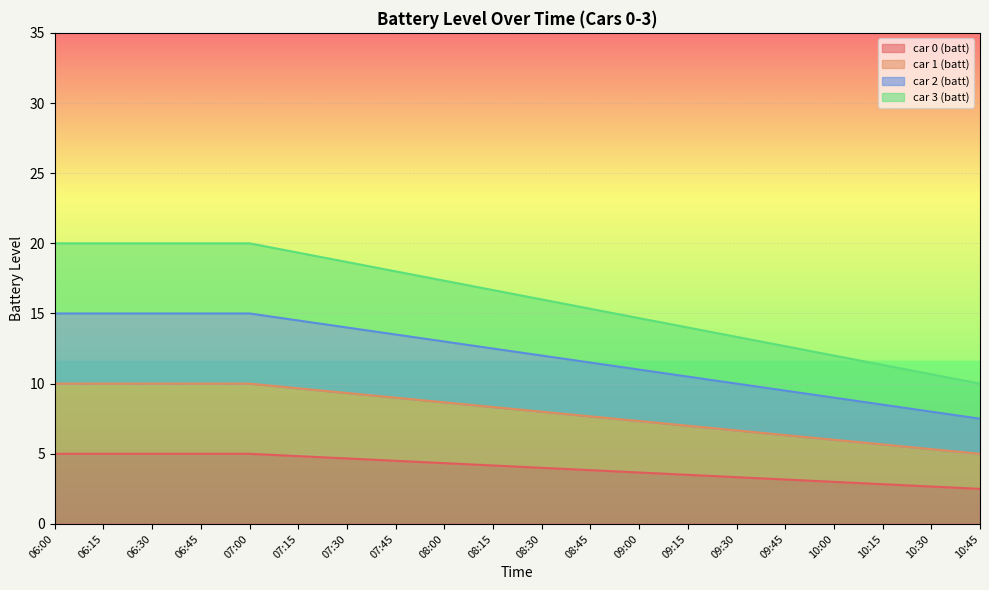

What is the minimum value for car 3 (batt)?

10.0